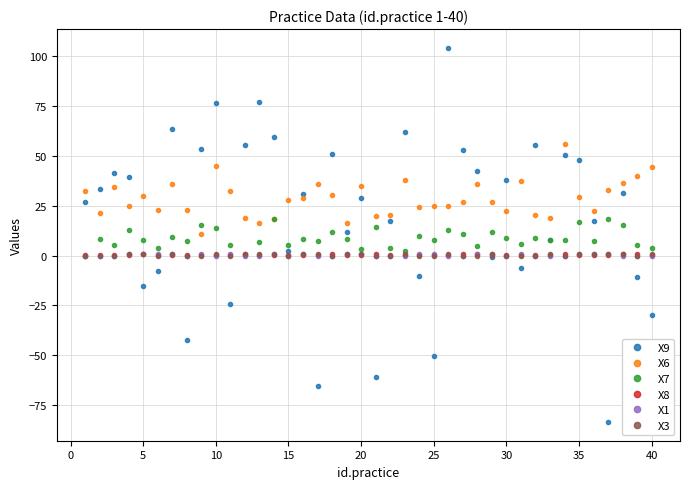

Does the chart have visible grid lines?

Yes